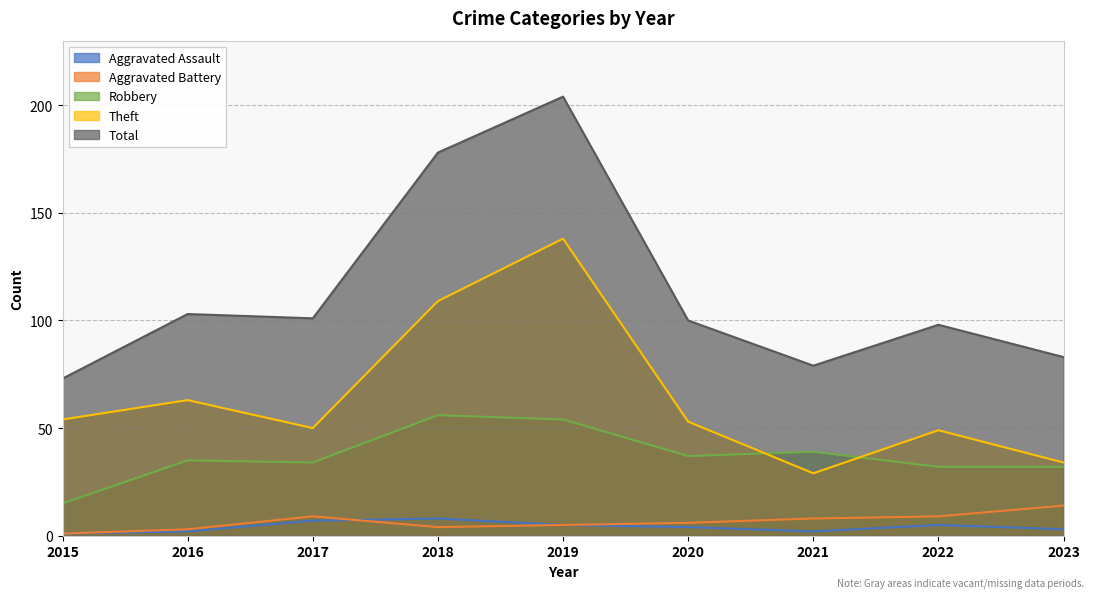

True or false: Total and Theft intersect in this chart.

False